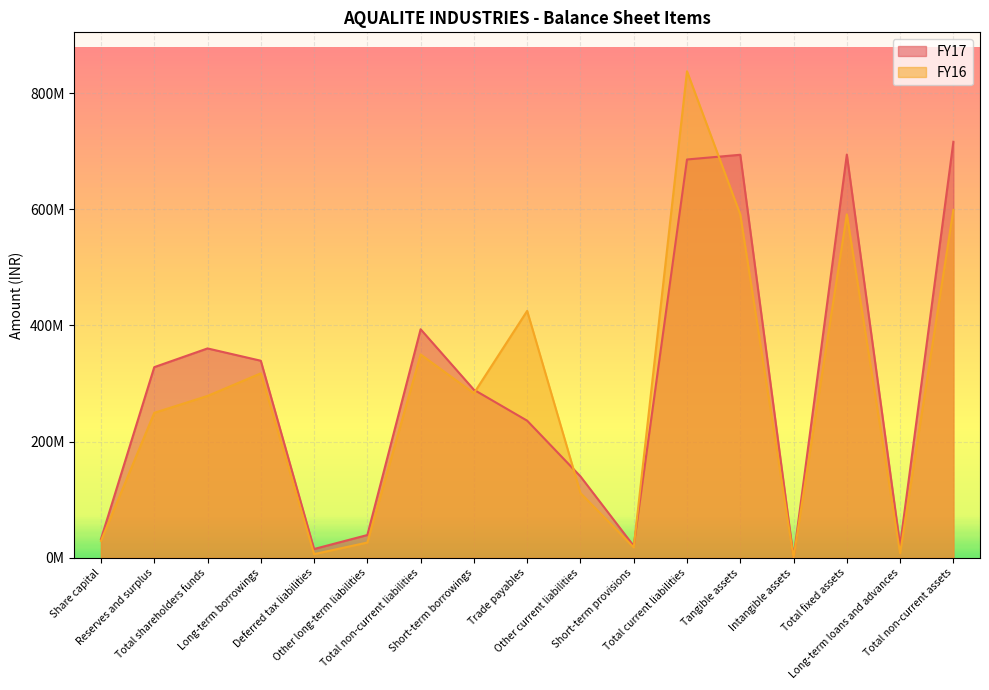

Rank the series by their maximum value, from lowest to highest.

FY17, FY16